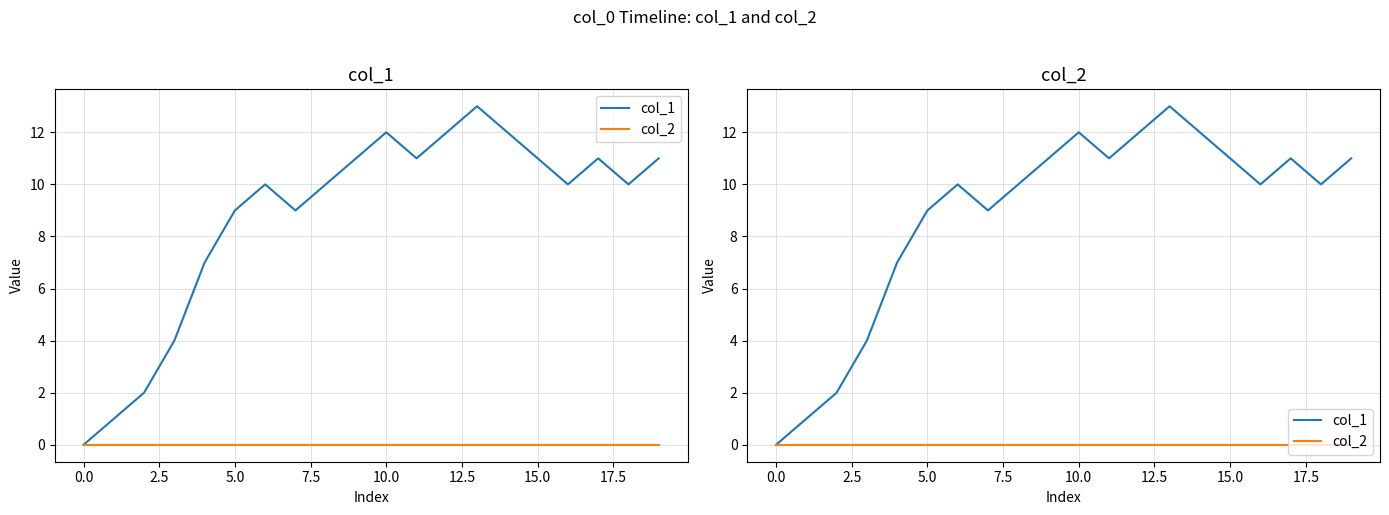

How many values in the col_1 series are below 10?

7